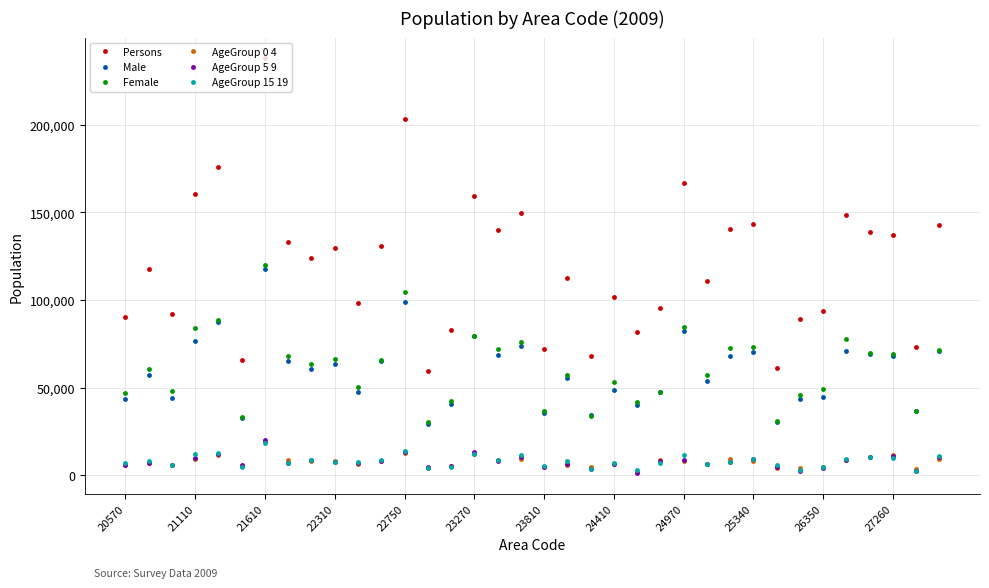

True or false: Male and Persons cross at least once.

False